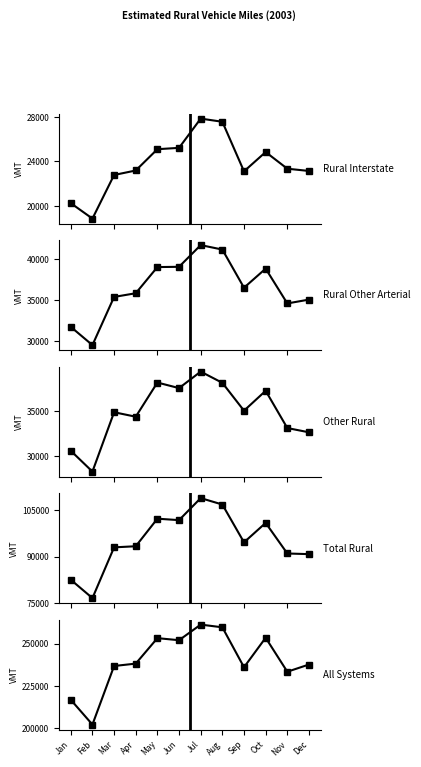

Where does the Rural Interstate series first go above 23343?

May